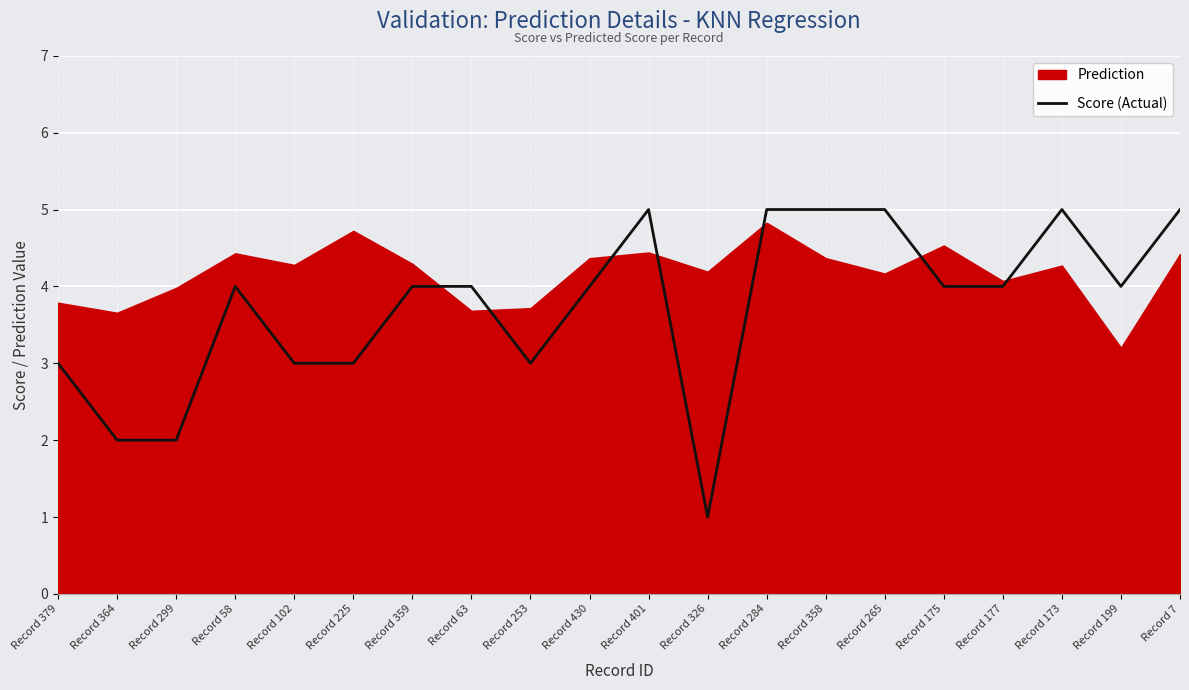

What is the label of the 17th point from the right?

Record 58